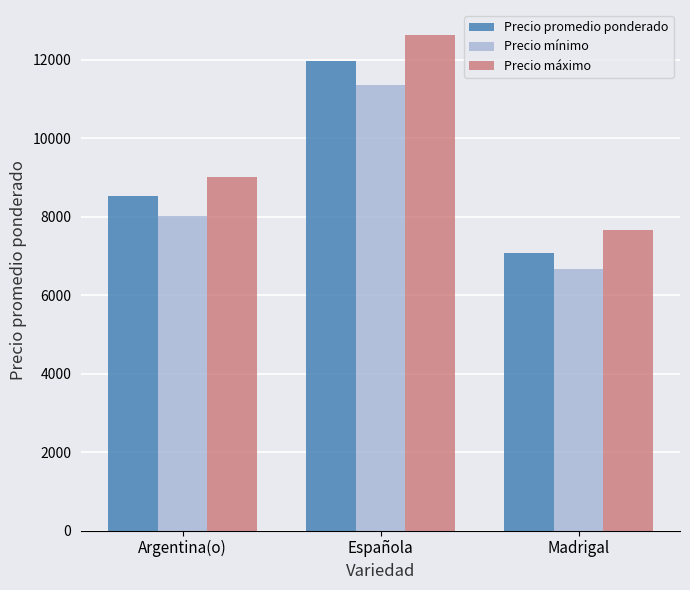

At how many categories does at least one series exceed 11650?

1